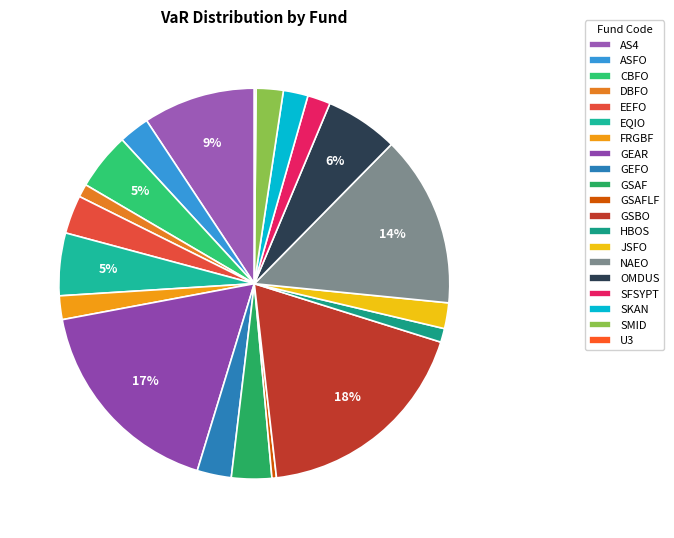

True or false: EQIO accounts for 12% of the total.

False